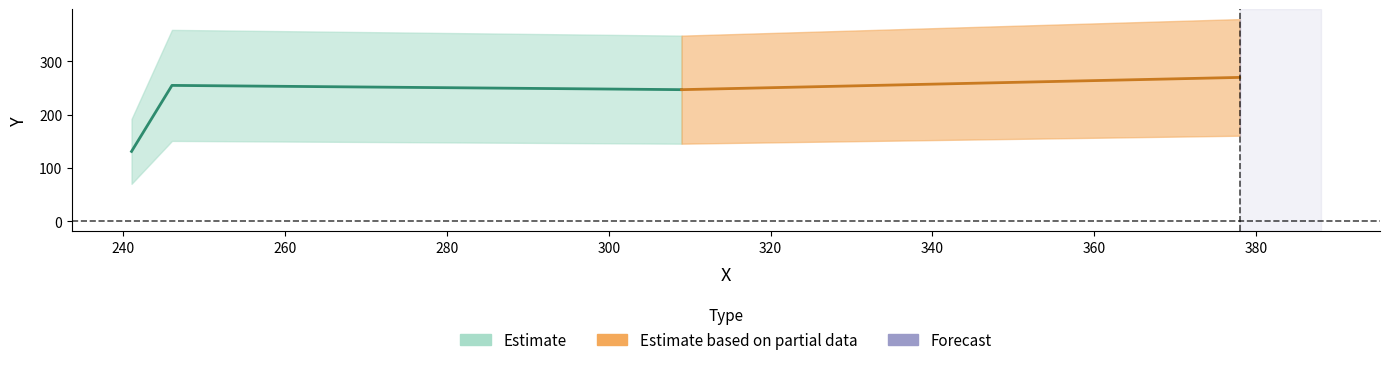

What is the average value?

226